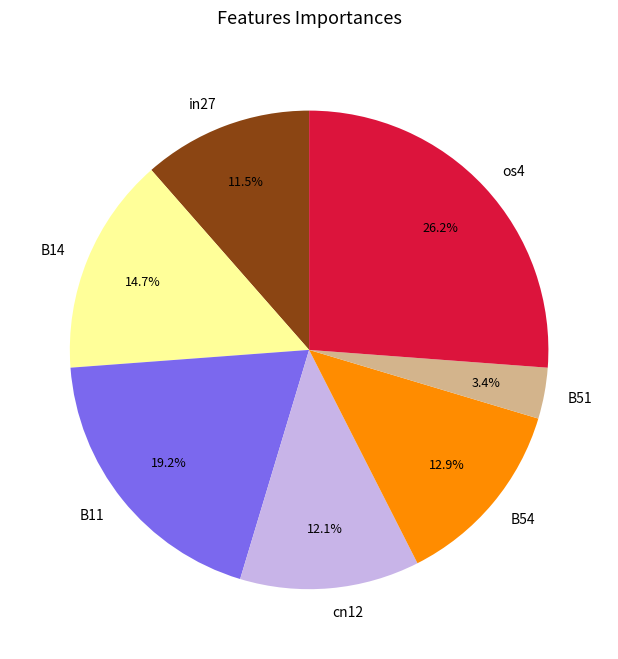

Is there a majority slice in this chart?

No